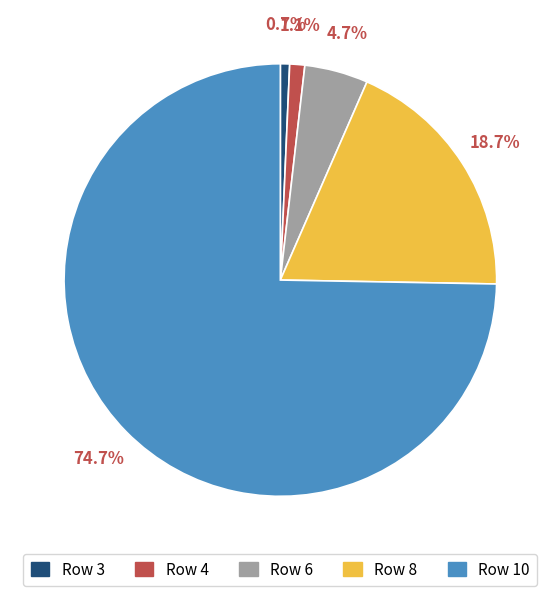

Does any single category account for the majority?

Yes